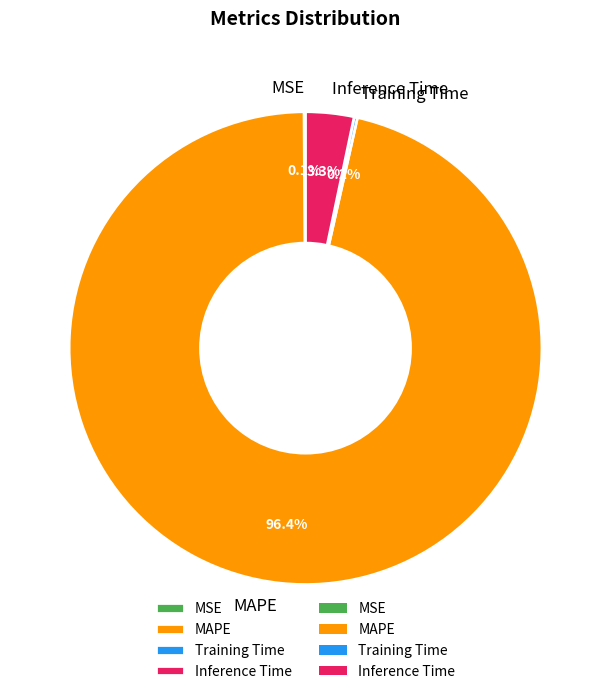

Which slice is the largest?

MAPE